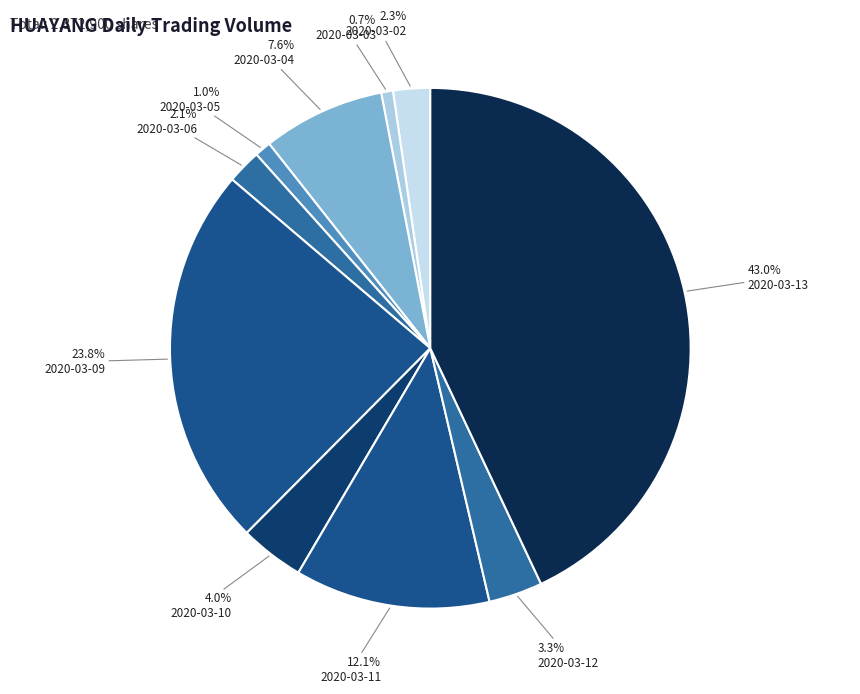

How many segments does this pie chart have?

10